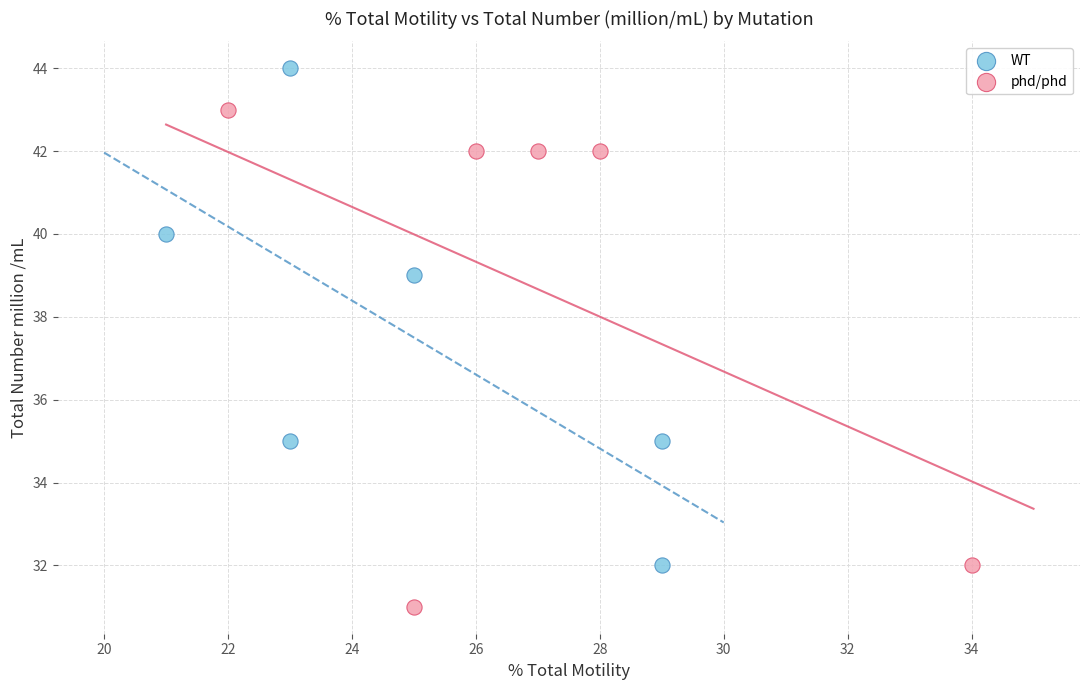

Which series reaches the minimum Y coordinate?

phd/phd